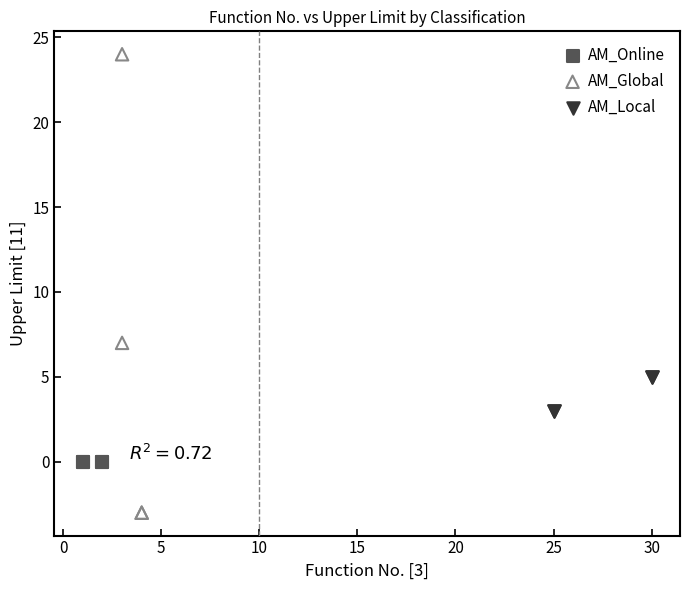

Which series reaches the minimum Y coordinate?

AM_Global